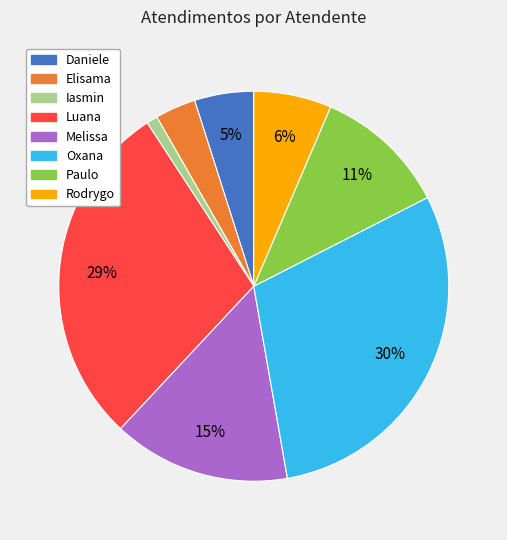

Rank the categories by value from lowest to highest.

Iasmin, Elisama, Daniele, Rodrygo, Paulo, Melissa, Luana, Oxana